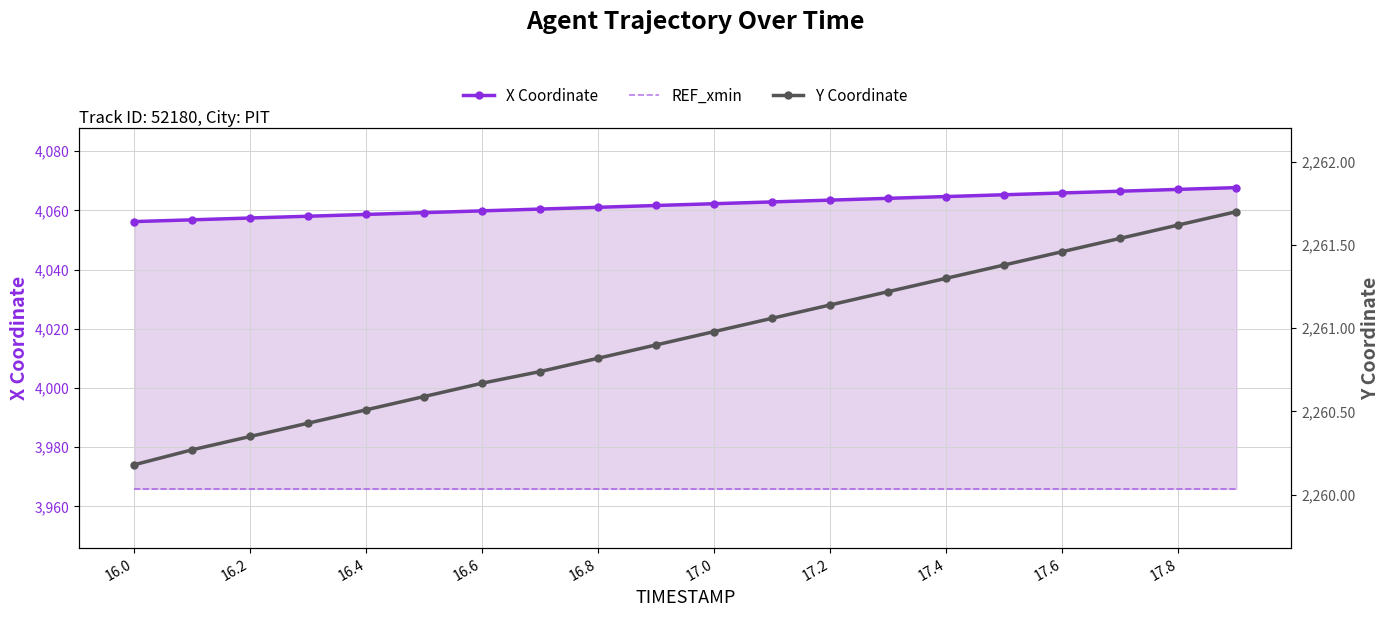

What position from the left is 17.8?

19